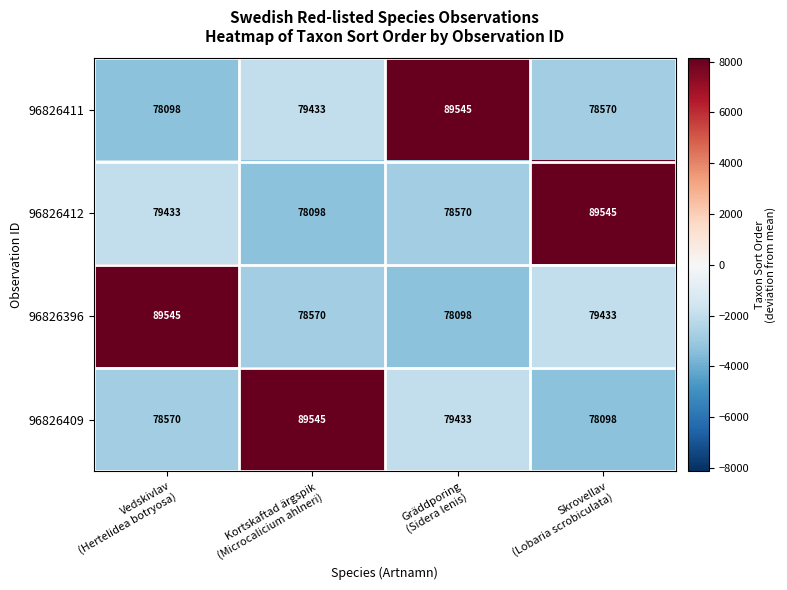

How many distinct data groups are displayed?

4